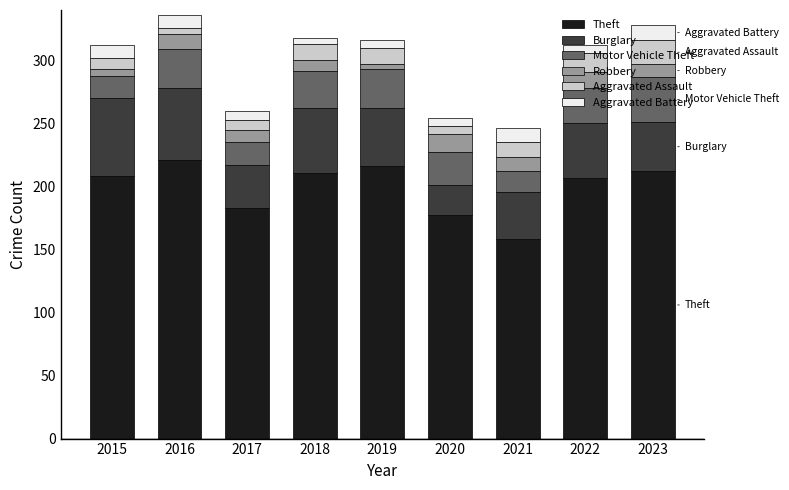

At how many categories does at least one series exceed 204?

6